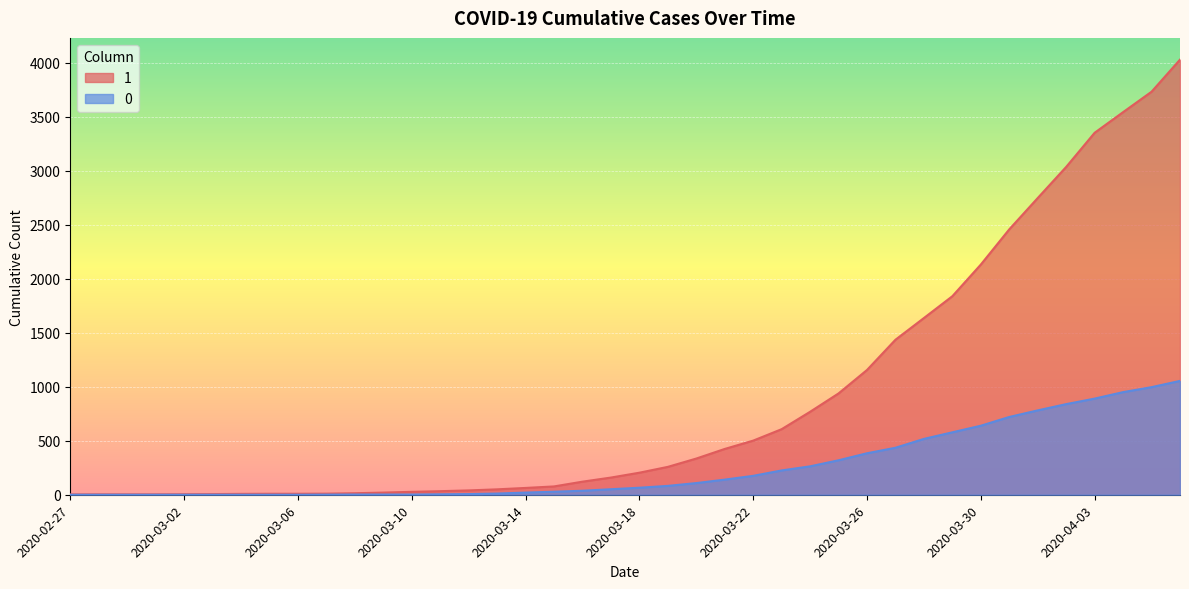

Reading left to right, transcribe all the data shown in this chart.

1: 3	4	4	4	5	6	8	9	9	10	14	20	27	33	40	50	63	77	121	159	204	258	335	424	501	607	768	938	1155	1435	1636	1838	2131	2457	2747	3035	3351	3542	3731	4028
0: 0	0	0	0	0	0	0	0	0	1	2	2	2	4	6	11	20	28	37	51	65	82	108	140	175	225	263	319	384	435	517	578	639	720	781	839	890	950	996	1054